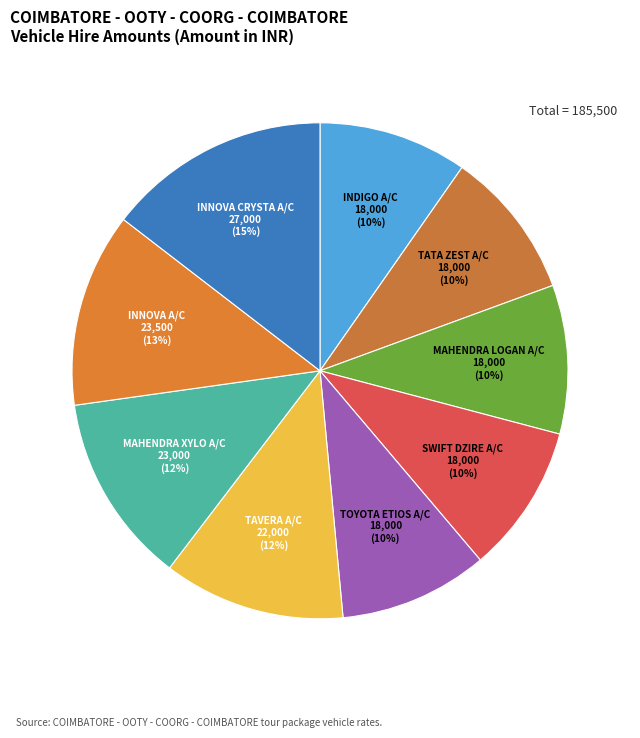

To the nearest percent, what is the average slice percentage?

11%